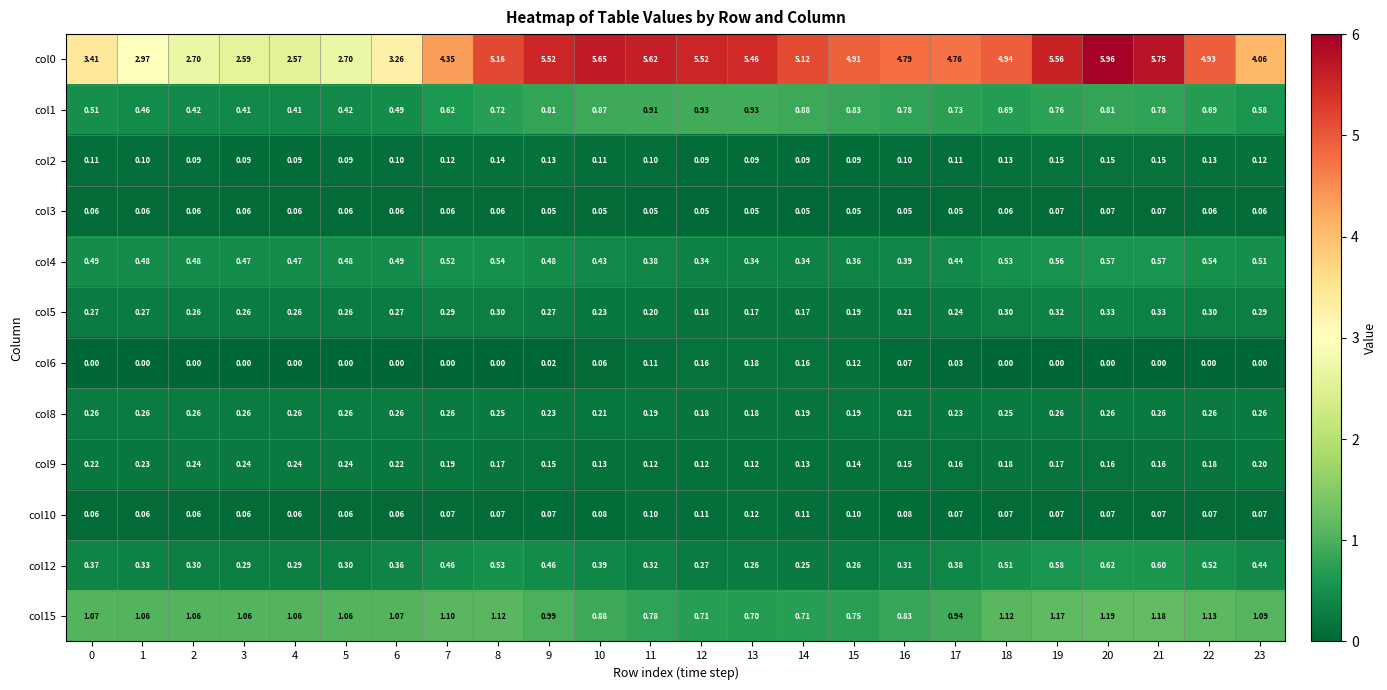

At which category is the sum across all series the highest?

20